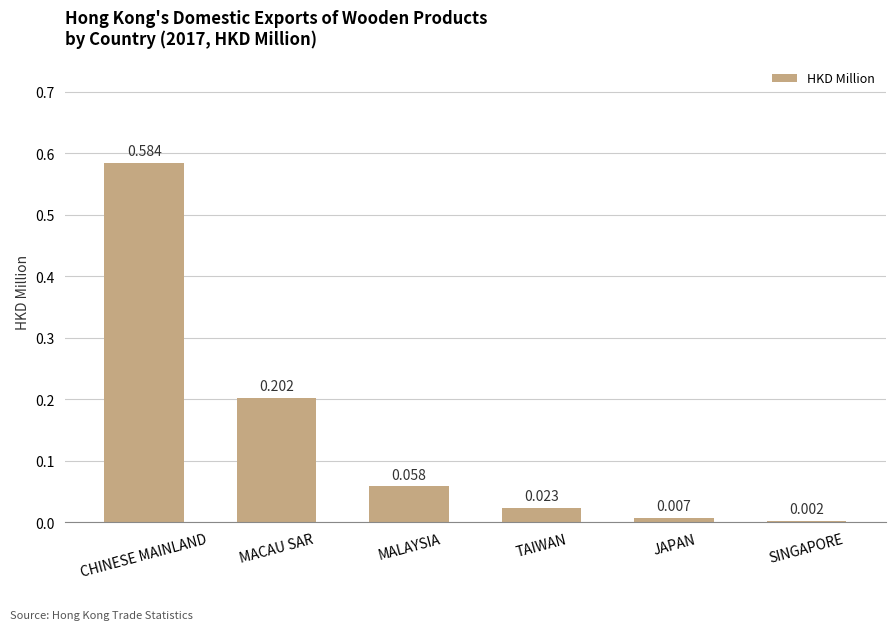

At which label is the value closest to 0?

SINGAPORE